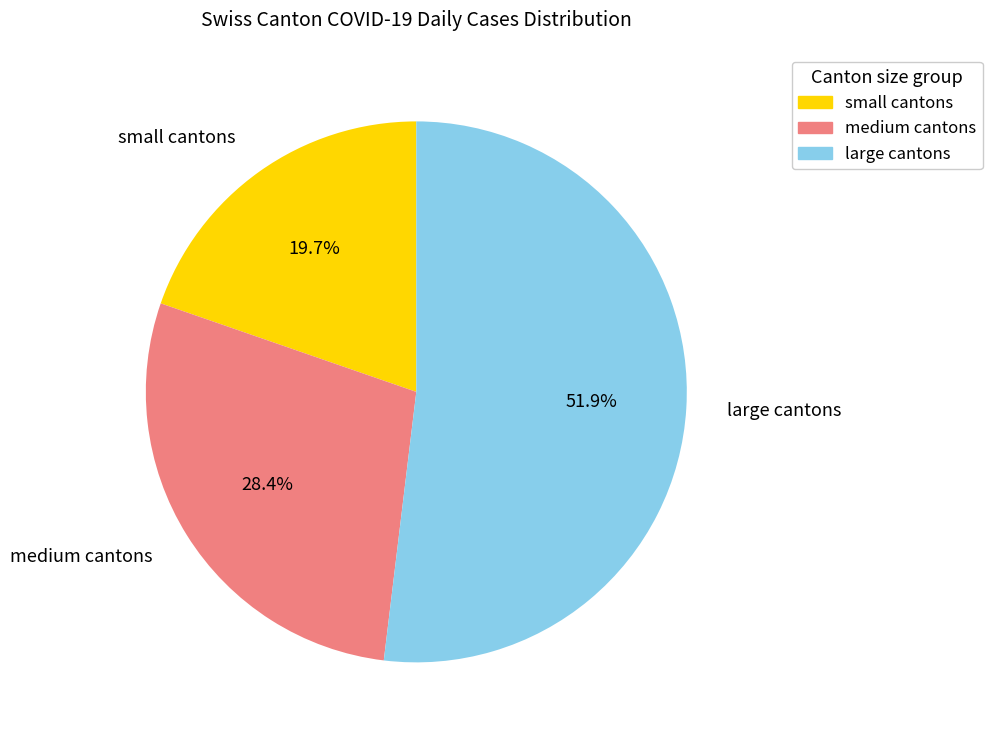

Which category has the smallest portion of the pie?

small cantons